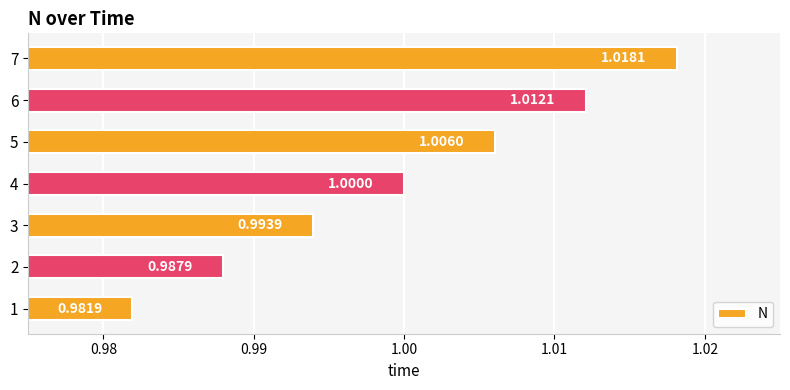

What is the sum of all values?

7.0